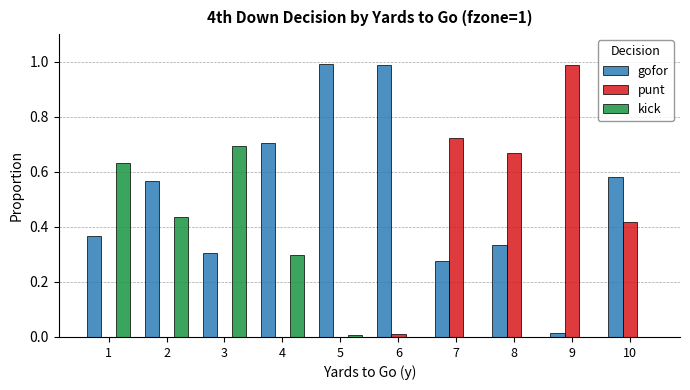

Which series changed the most between 2 and 9?

punt